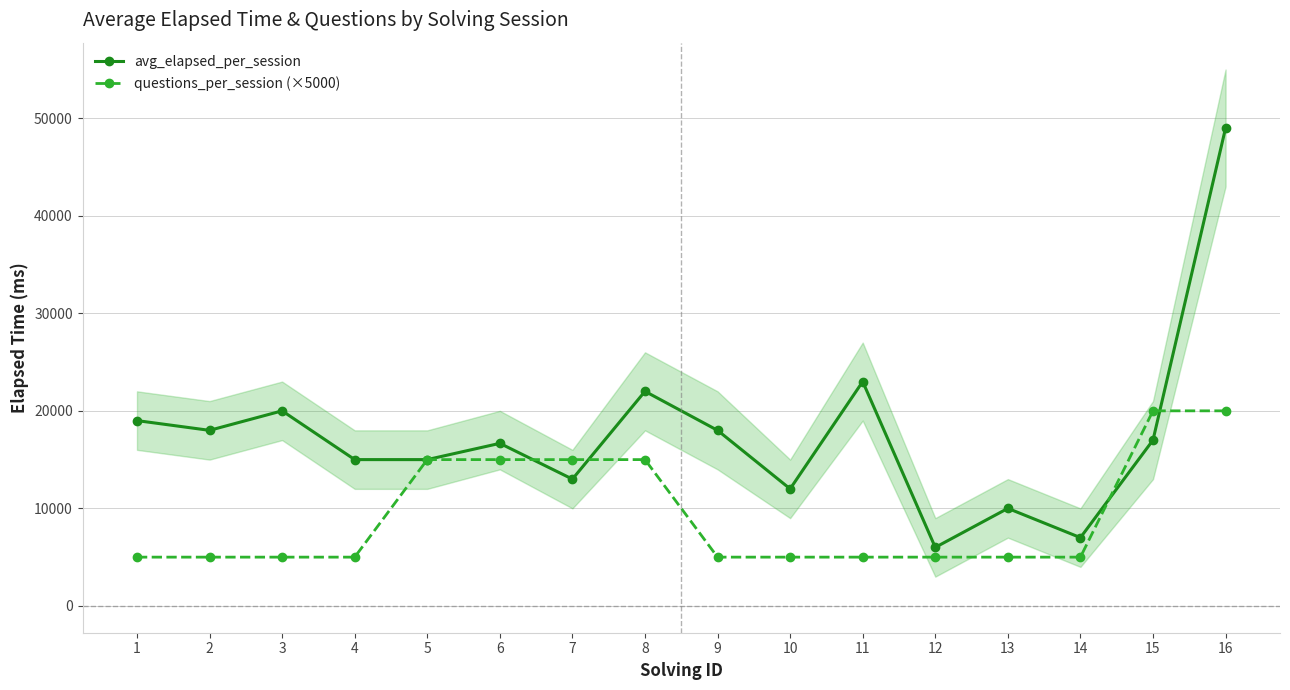

What is the sum of all avg_elapsed_per_session values?

280667